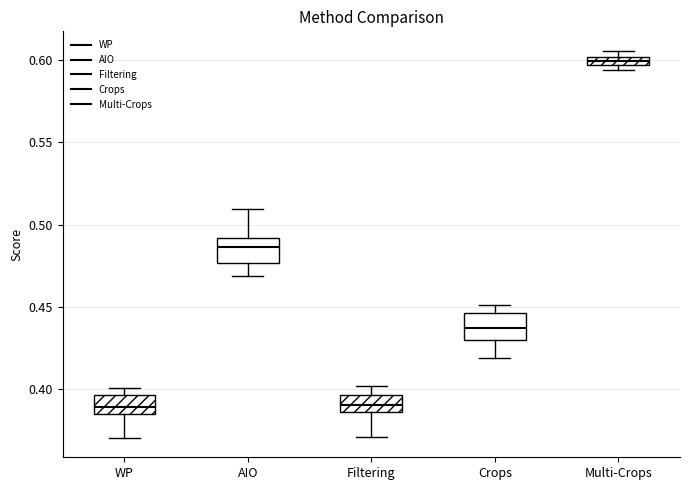

Where does the lower whisker of the box for Crops end on the y-axis? The values are not printed on the chart, so give them approximately, as read against the axis.

0.420